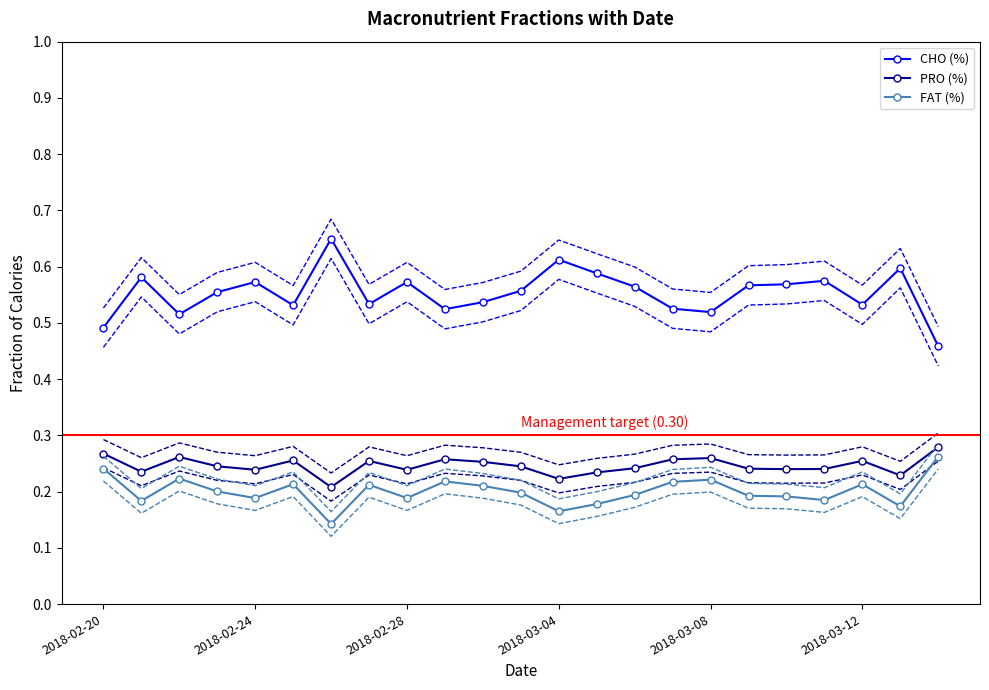

At how many categories does at least one series exceed 0?

23